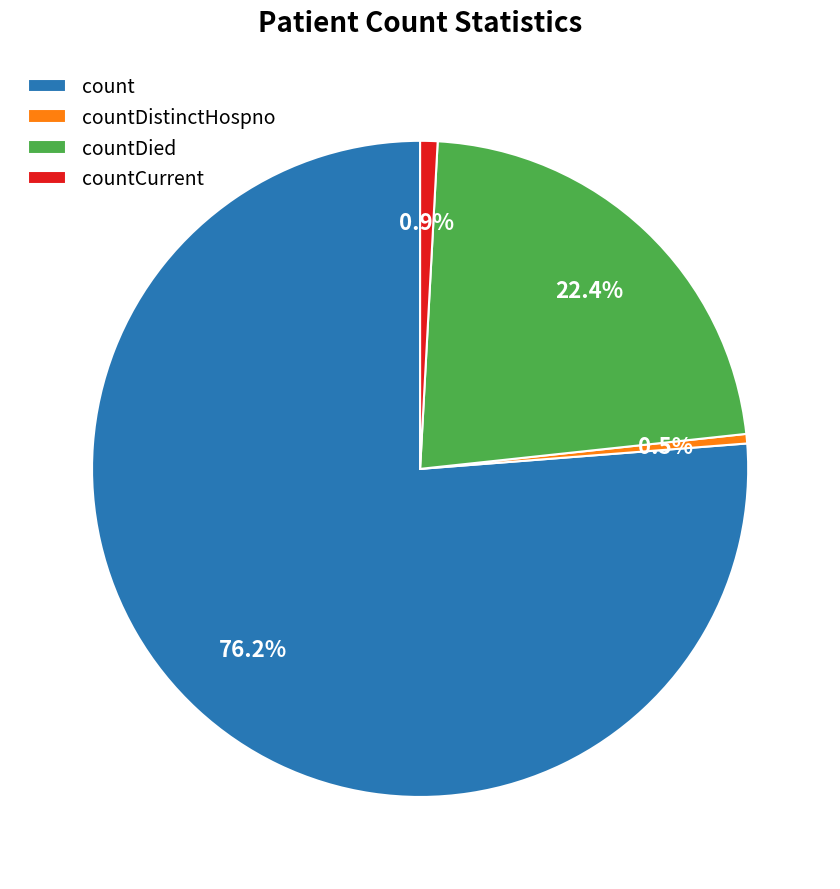

What is the majority slice?

count